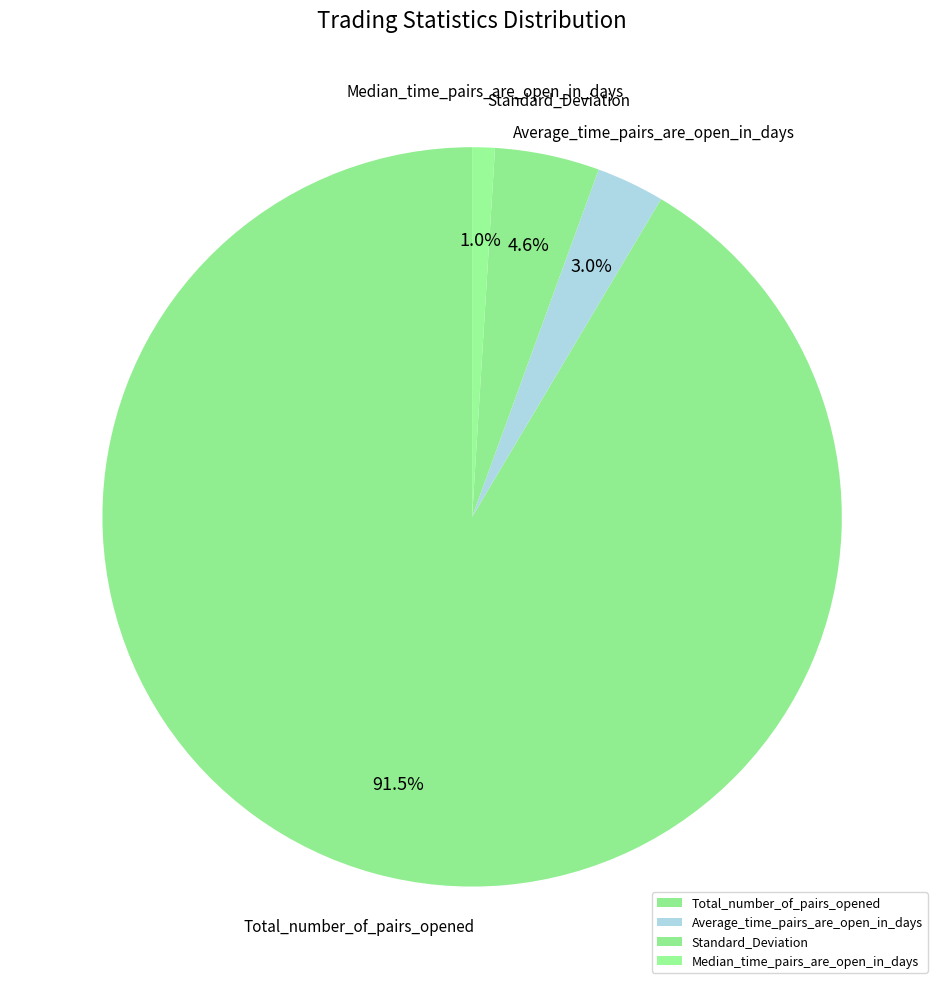

Which category has the smallest portion of the pie?

Median_time_pairs_are_open_in_days